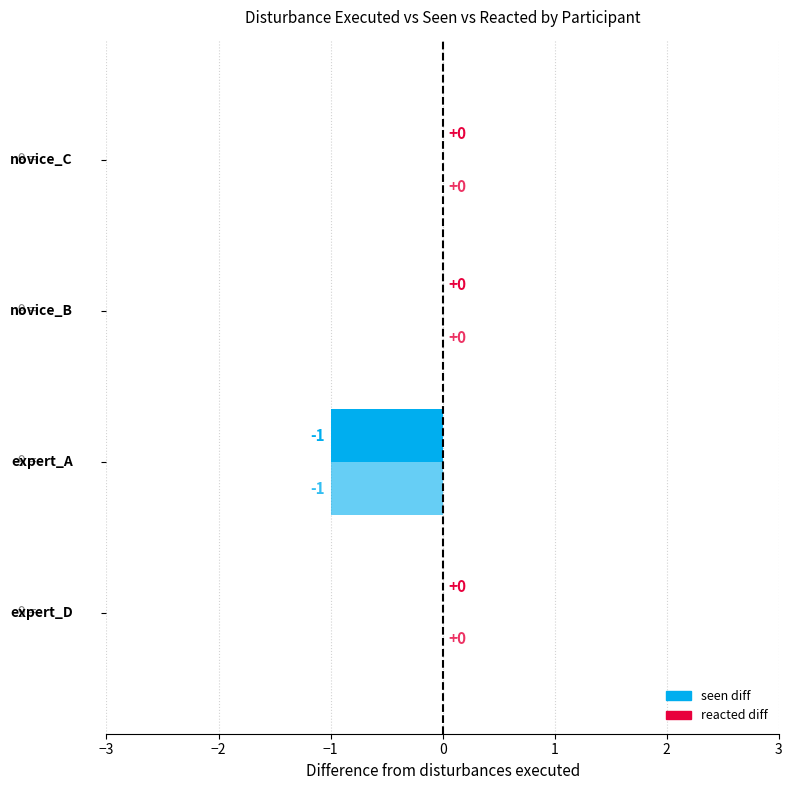

The reacted (0/1) series shows 6 at Aperol_pilot_01_04_novice_C. True or false?

False